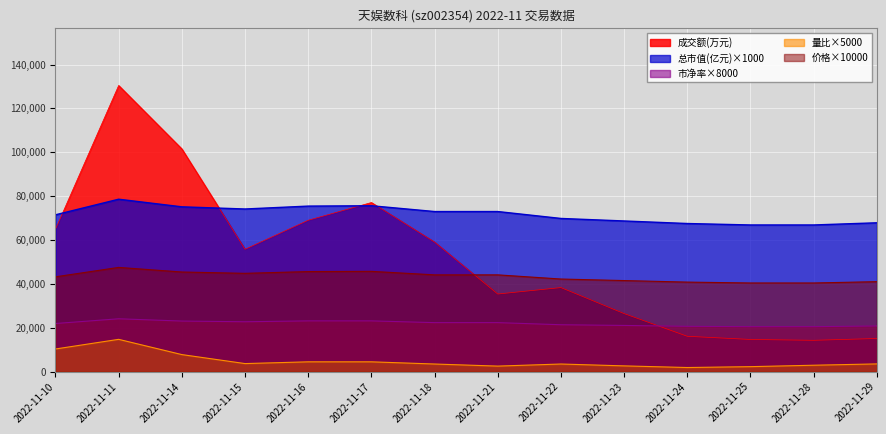

What is the lowest value of the 量比 series?

1850.0